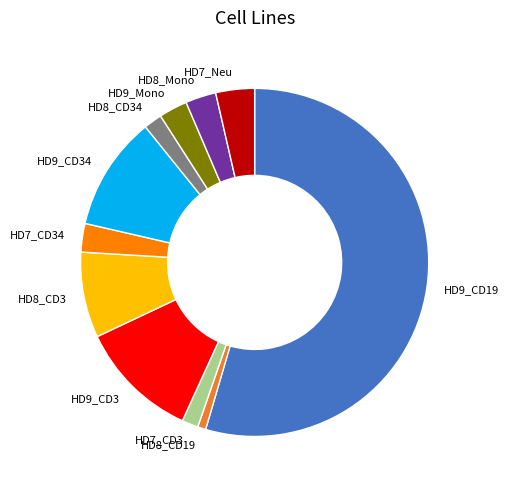

Which slice is the smallest?

HD8_CD19